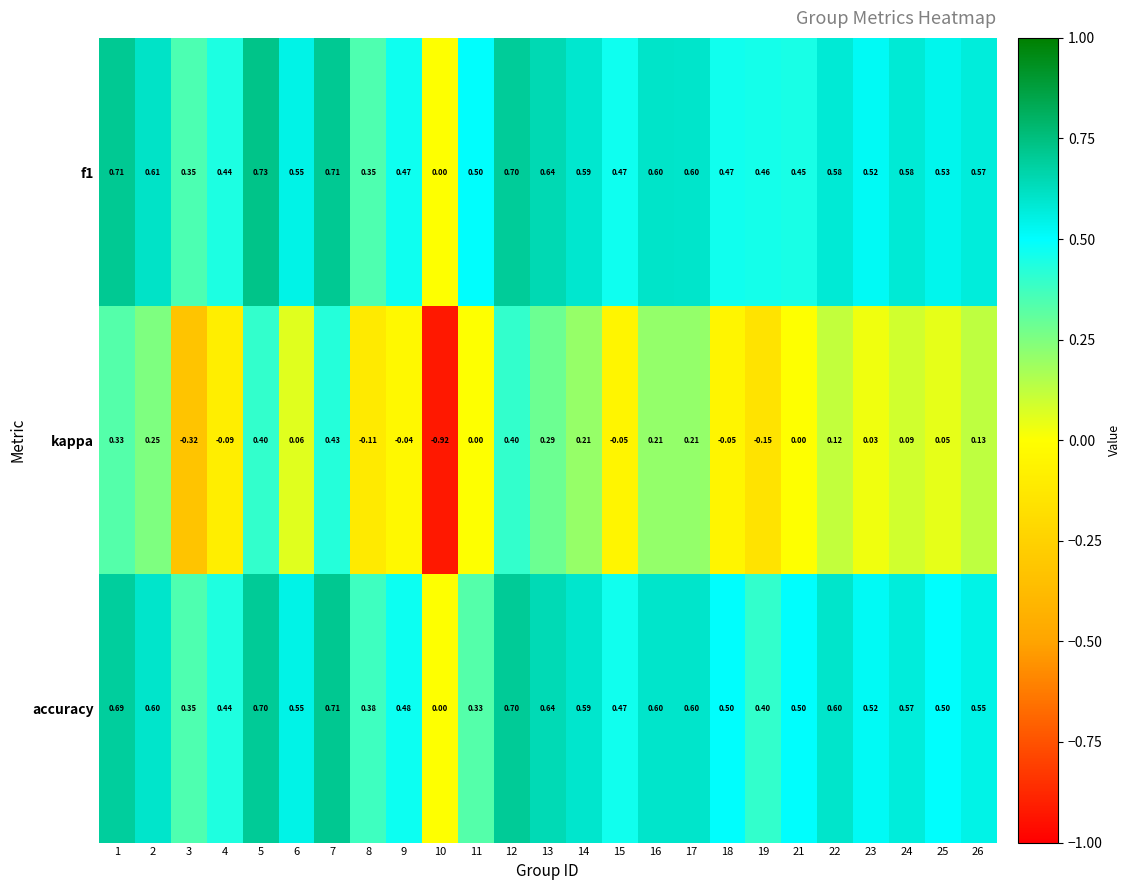

Which series has the largest range (max minus min)?

kappa